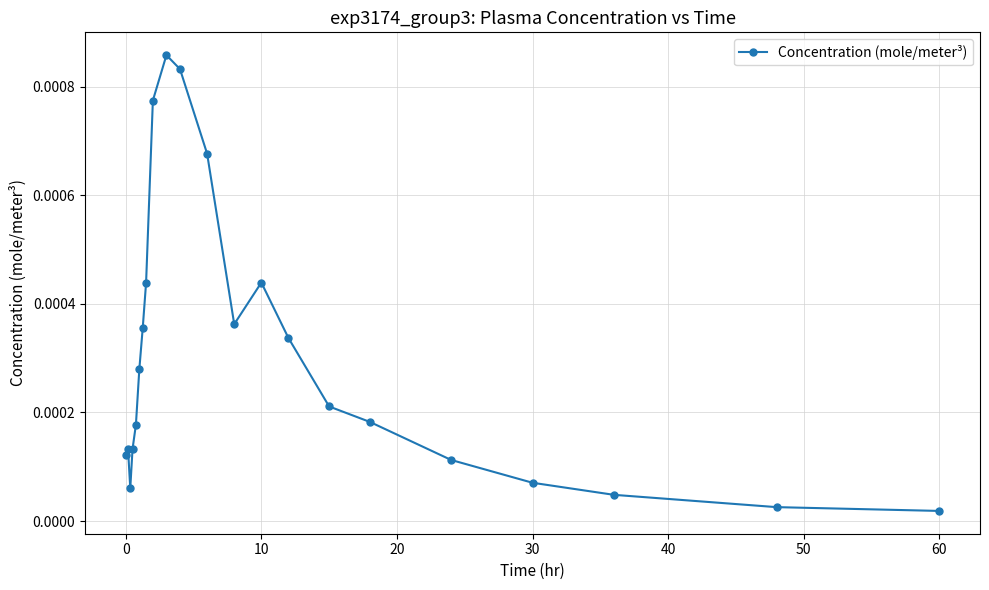

True or false: the data has more than 1 interior local peaks.

True